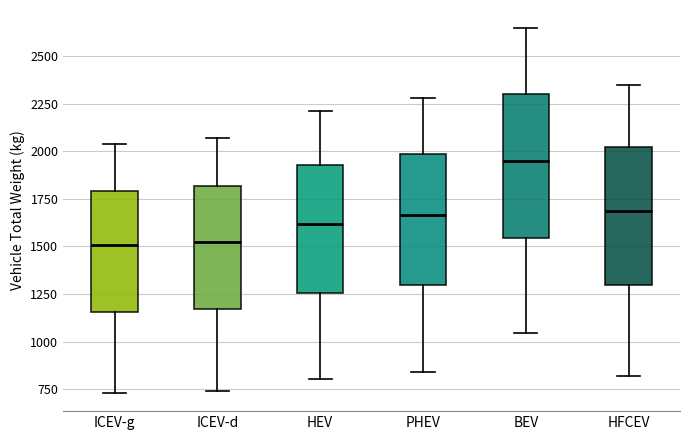

Which box's median line is the highest?

BEV